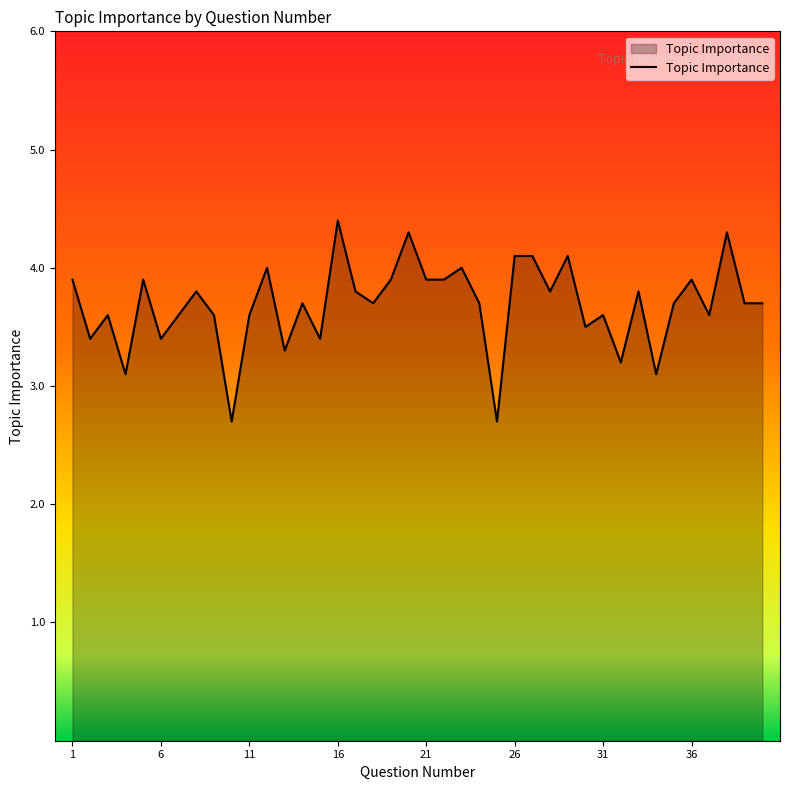

What is the difference between the maximum and minimum values?

1.7